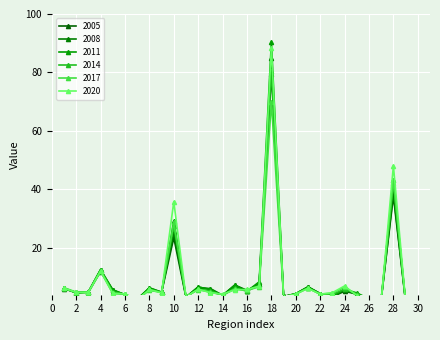

Which has a higher value, 13 or 25?

13